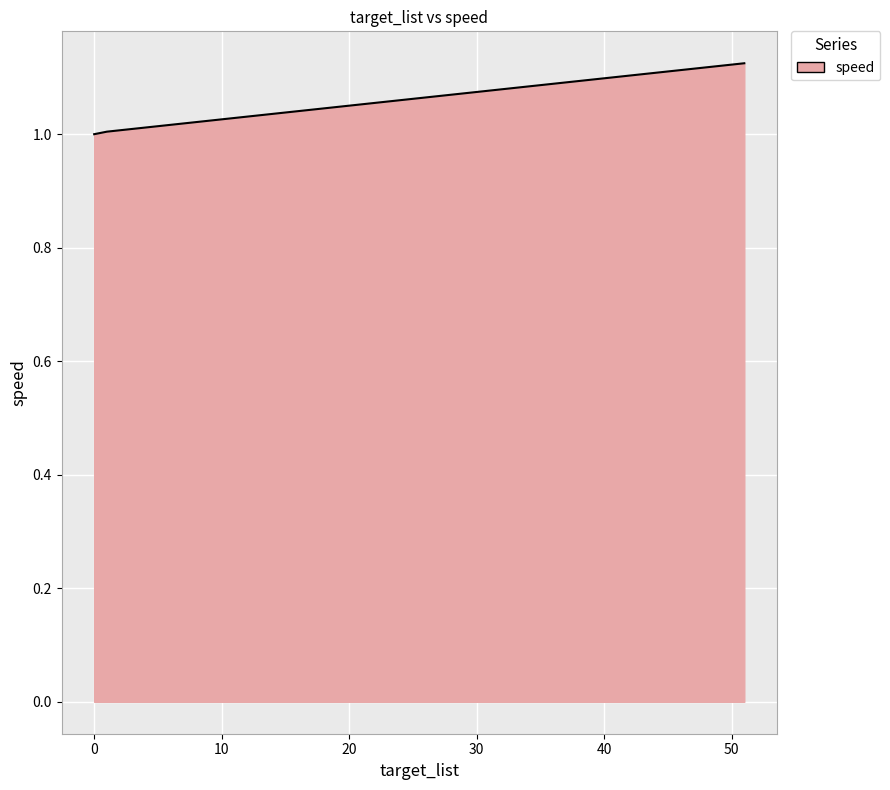

What is the sum of all values?

3.1